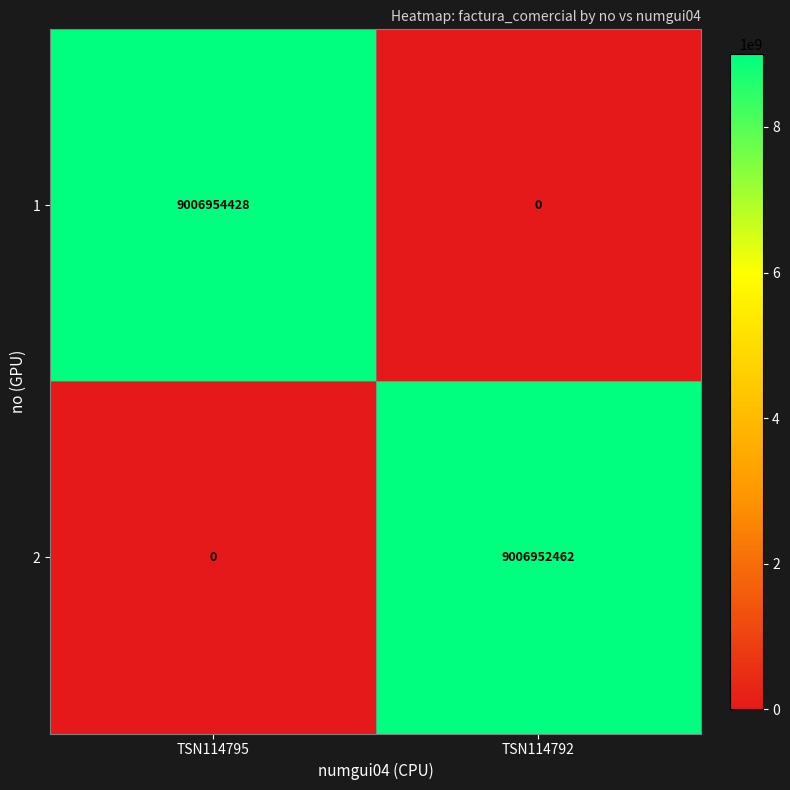

What is the average value of the 2 series?

4503476231